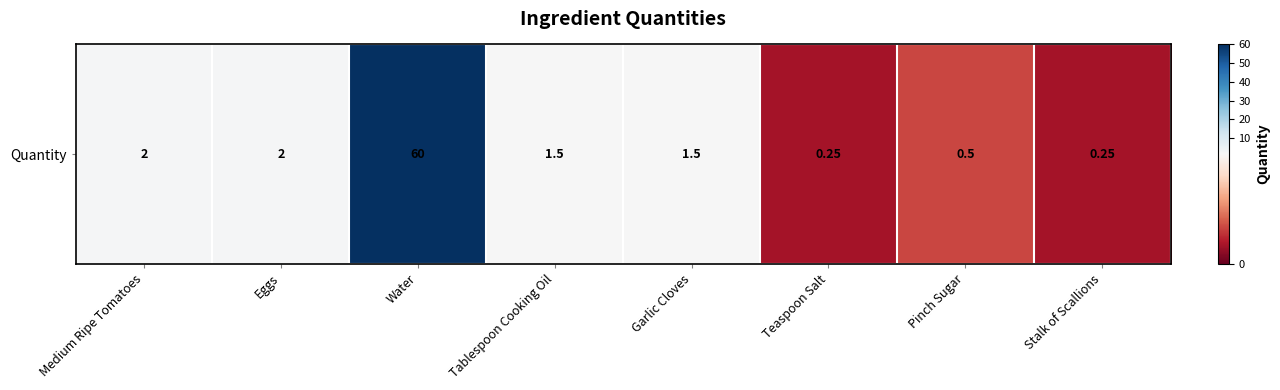

Reading right to left, transcribe all the data shown in this chart.

Stalk of Scallions=0.2	Pinch Sugar=0.5	Teaspoon Salt=0.2	Garlic Cloves=1.5	Tablespoon Cooking Oil=1.5	Water=60.0	Eggs=2.0	Medium Ripe Tomatoes=2.0